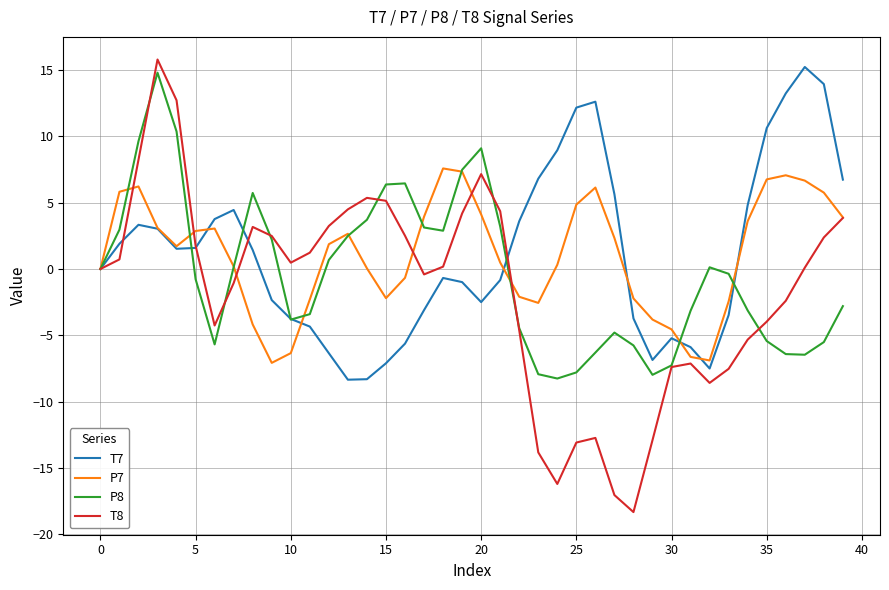

How many lines are shown in the chart?

4